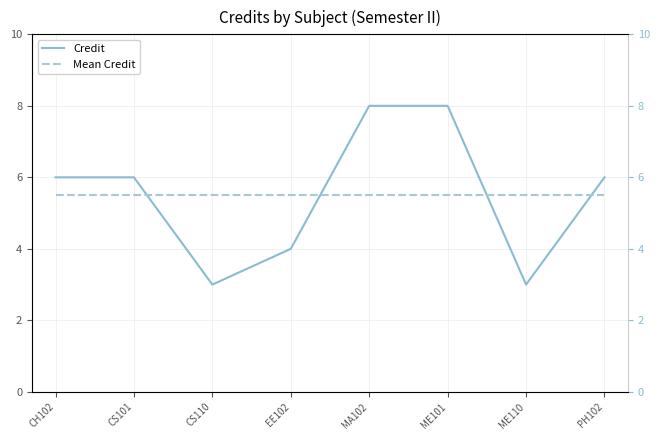

What is the label of the 3rd point from the right?

ME101